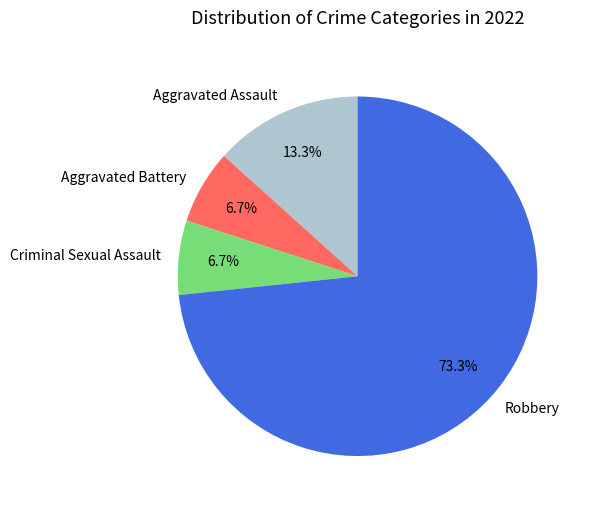

Which has a higher value, Aggravated Assault or Robbery?

Robbery